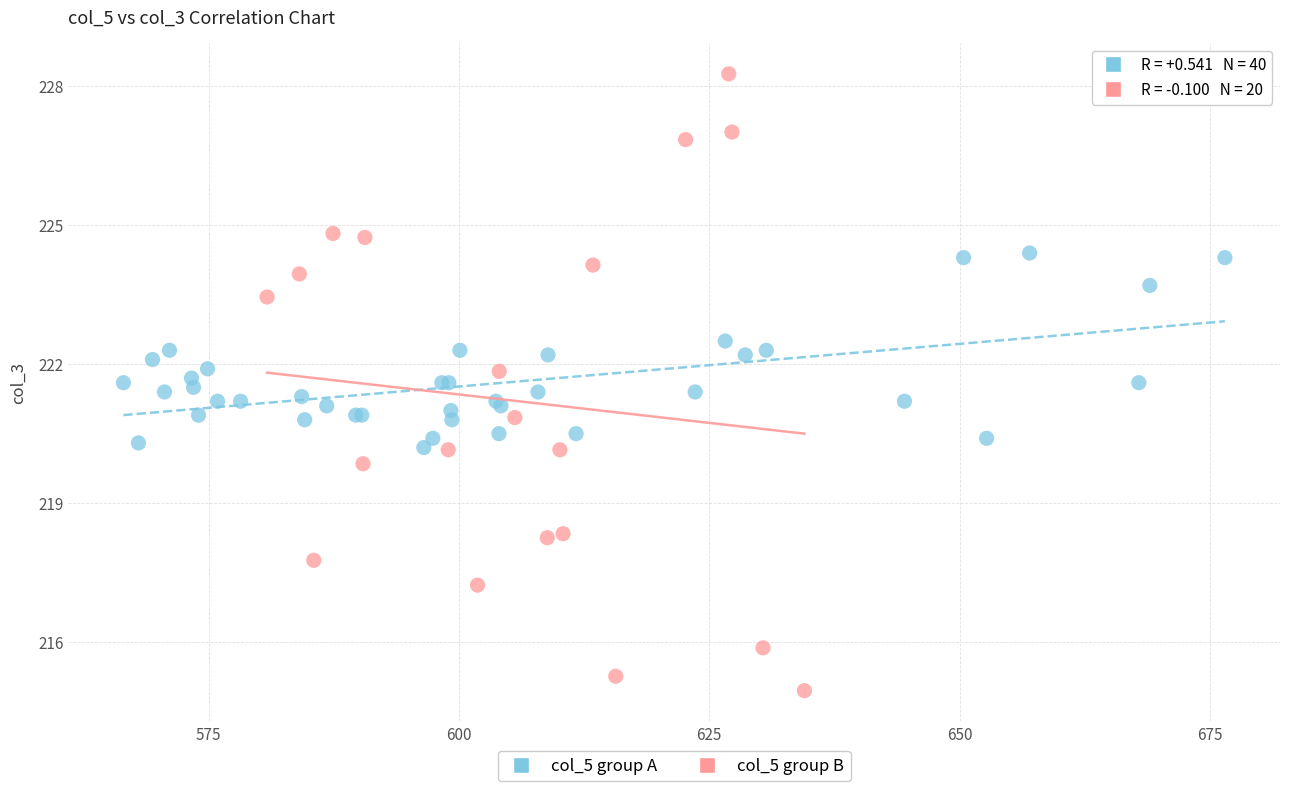

Which series reaches the minimum Y coordinate?

col_5 group B